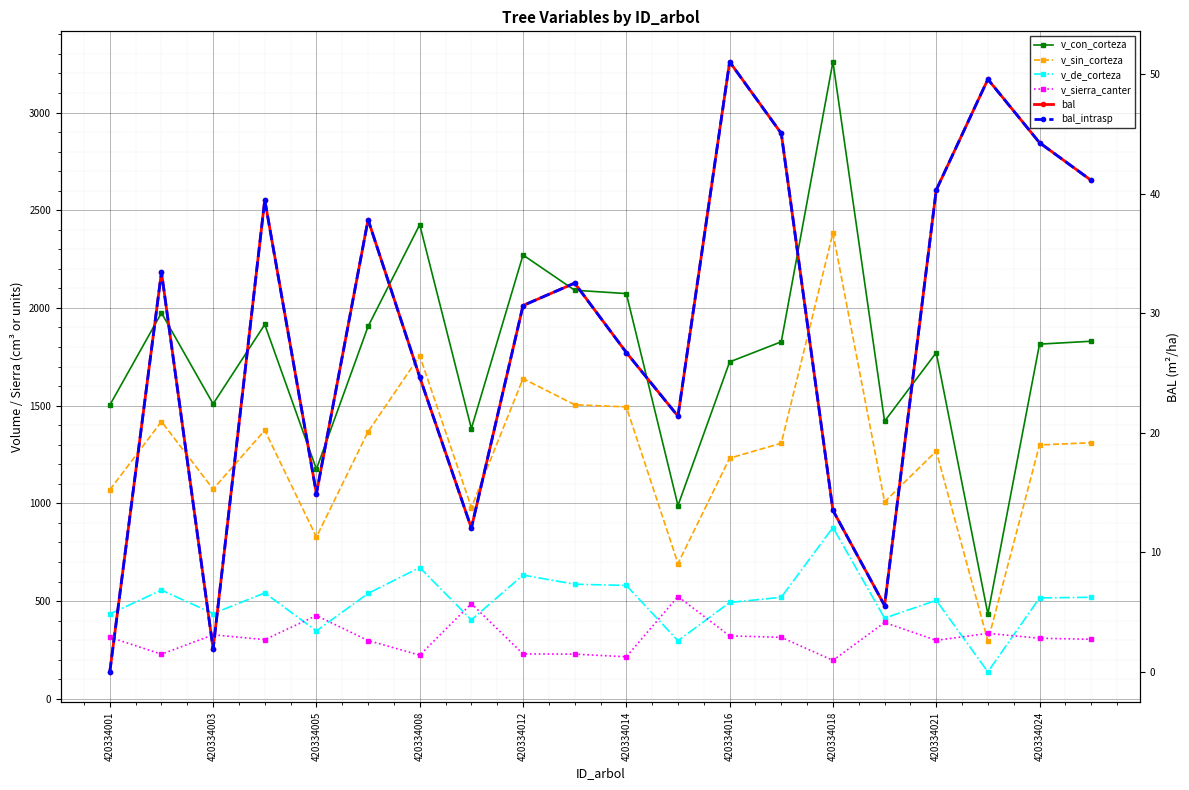

Between 19 and 420334024, which is larger?

420334024